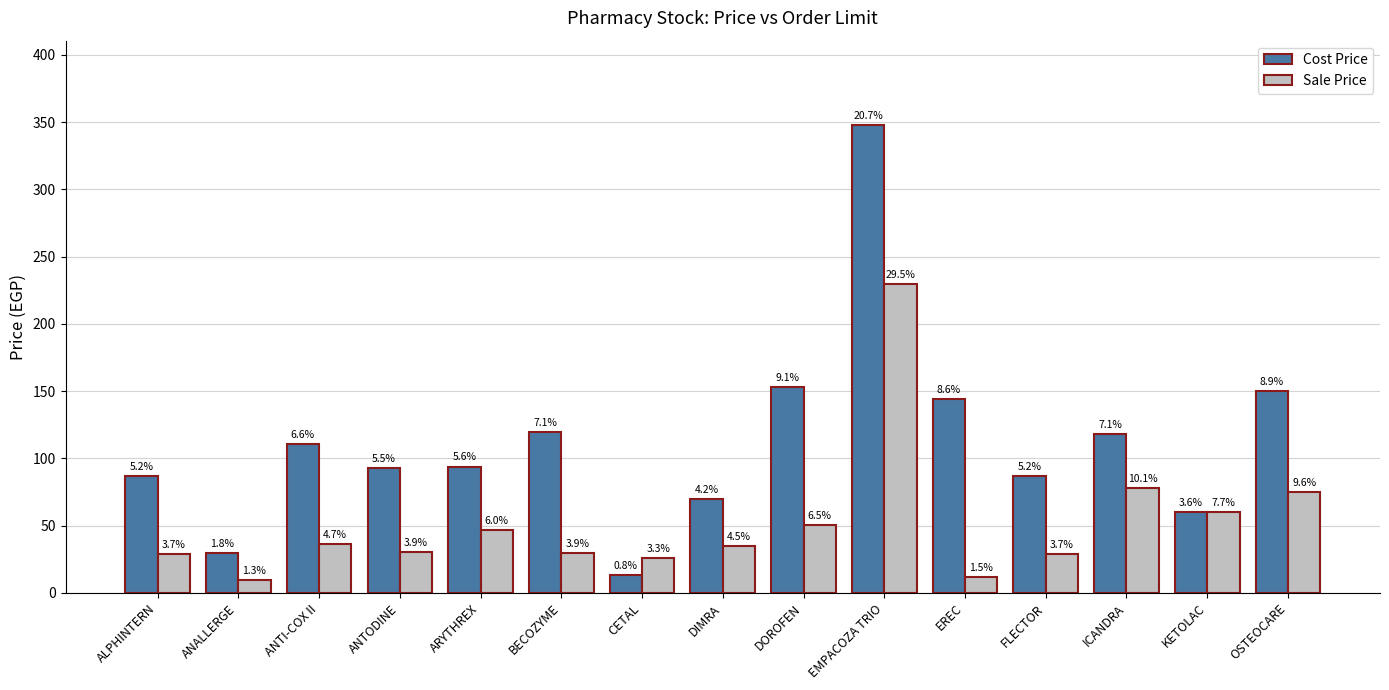

Which series has the largest range (max minus min)?

Cost Price